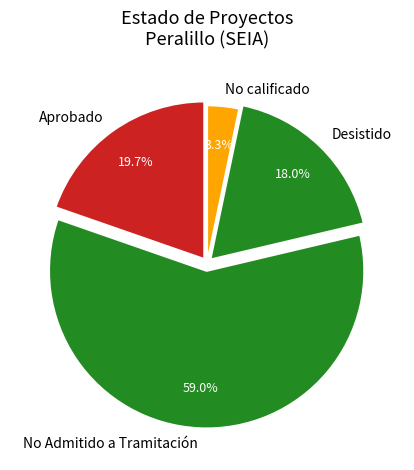

Which slice represents more than half of the pie?

No Admitido a Tramitación